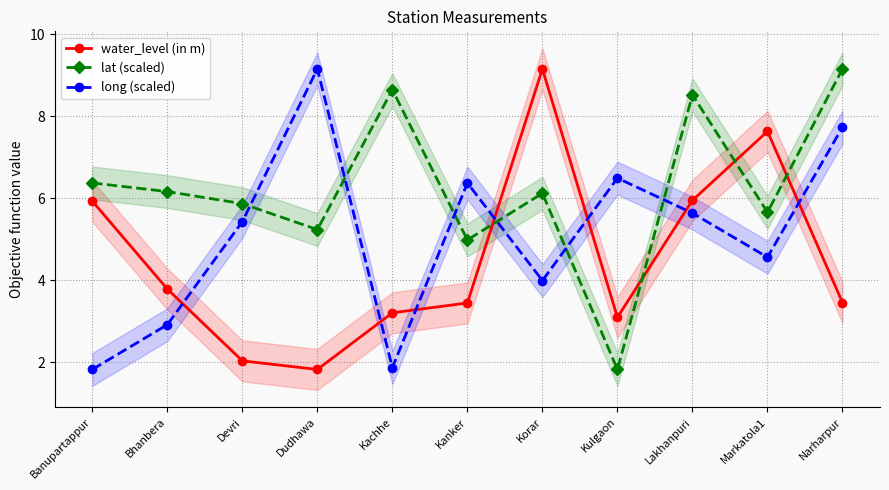

What are all the series names shown in the legend?

water_level (in m), lat (scaled), long (scaled)